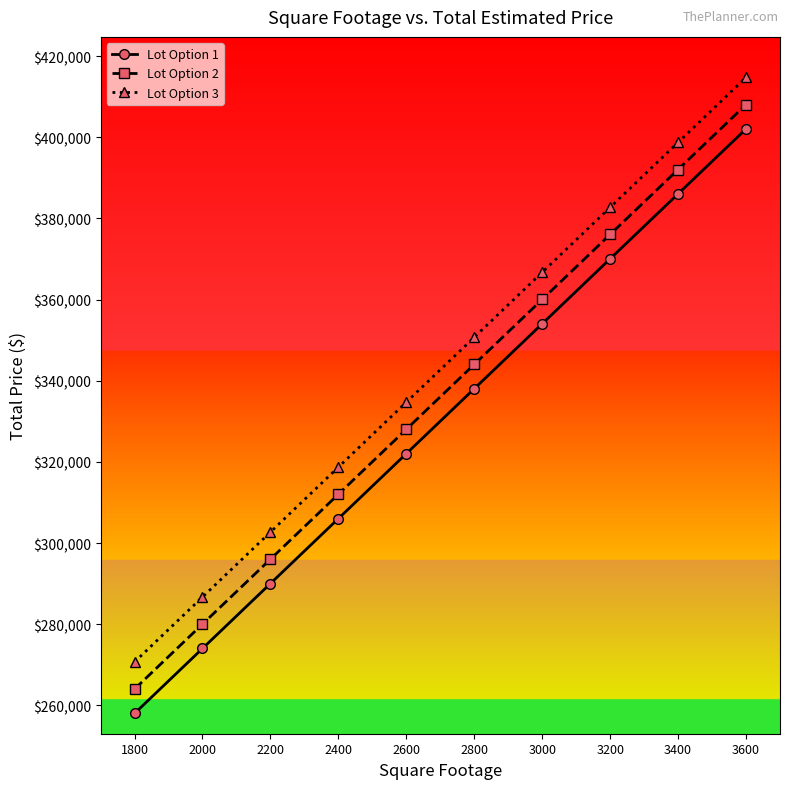

True or false: Lot Option 1 and Lot Option 2 cross at least once.

False